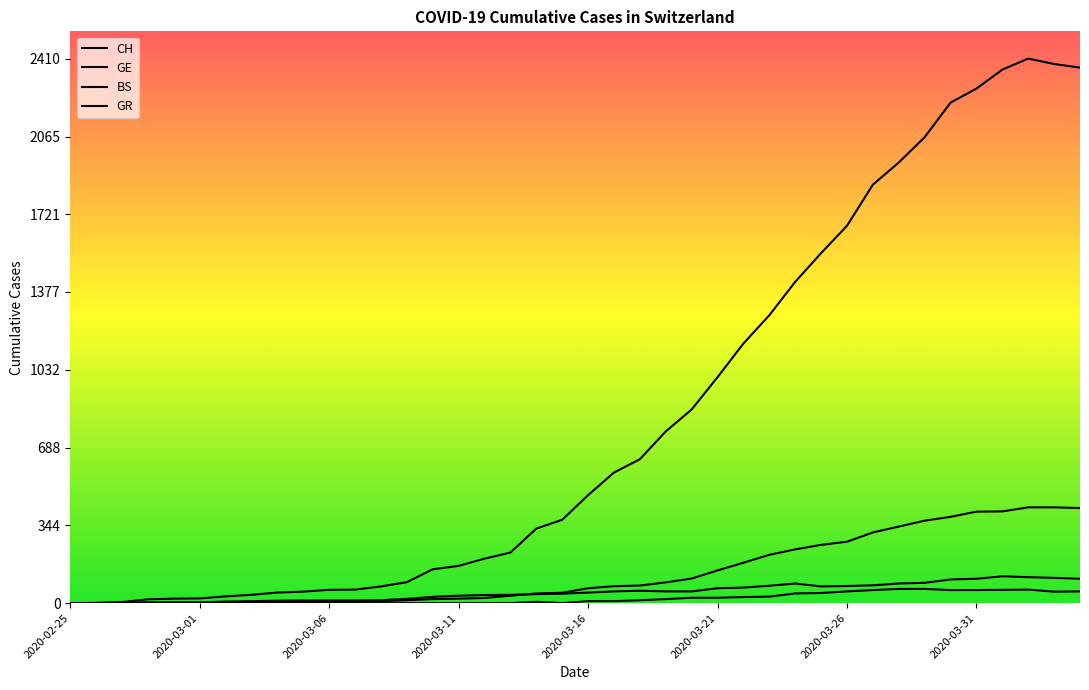

Does the chart display data point markers on the line(s)?

No